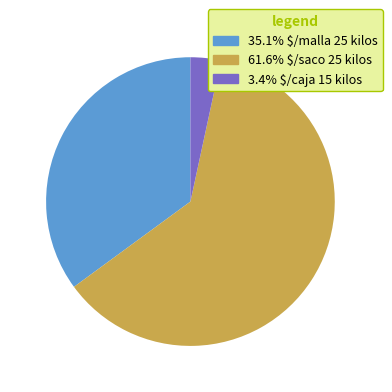

Is there a majority slice in this chart?

Yes